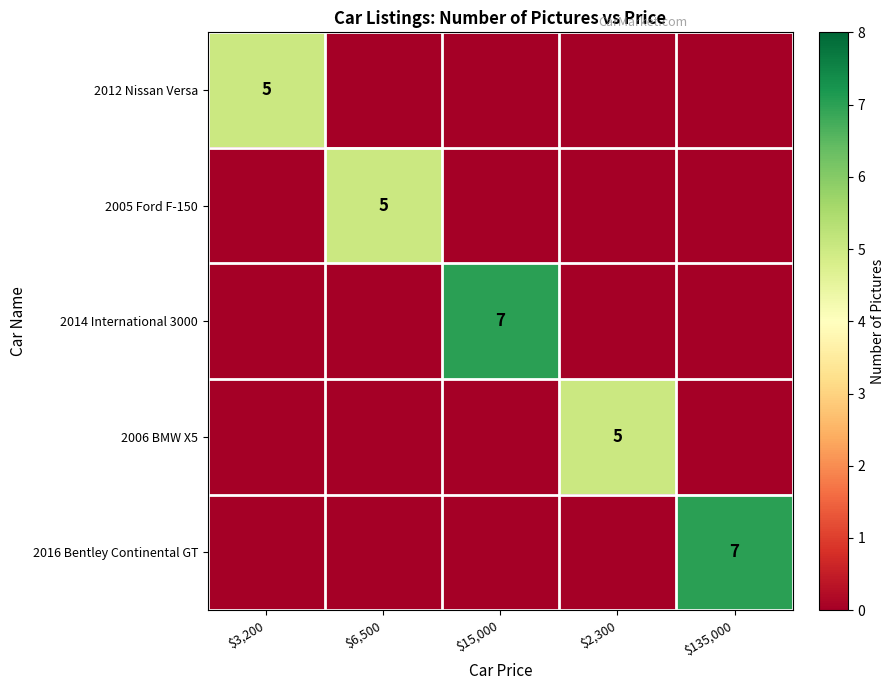

True or false: 2012 Nissan Versa has a value of 7 at $3,200.

False